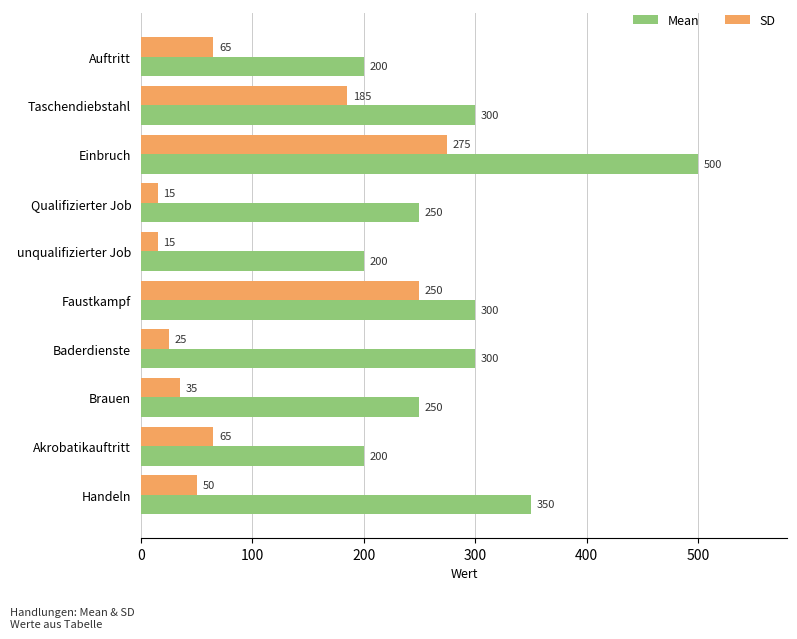

What is the average value of the Mean series?

285